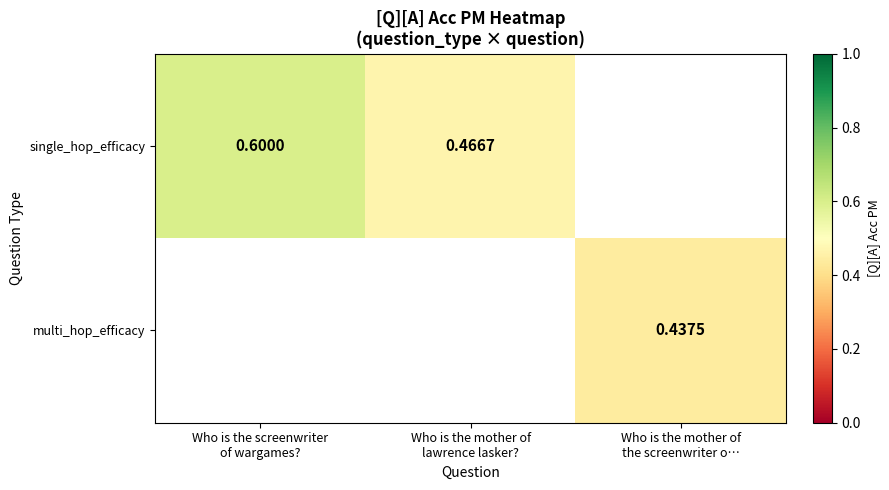

Is it true that multi_hop_efficacy equals 0.4 at Who is the mother of the screenwriter o…?

True